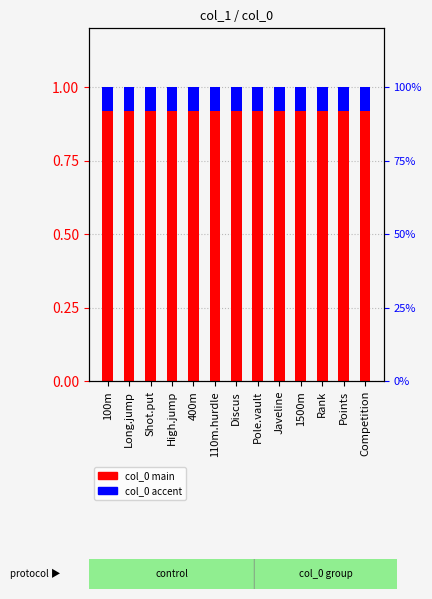

List the labels in order of col_0 accent value, largest first.

100m, Long.jump, Shot.put, High.jump, 400m, 110m.hurdle, Discus, Pole.vault, Javeline, 1500m, Rank, Points, Competition